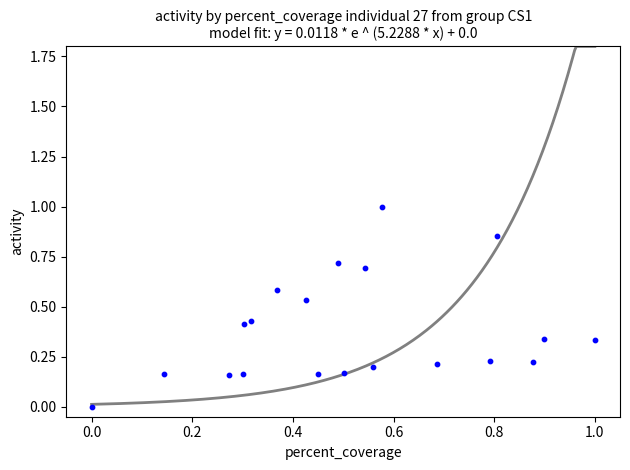

What is the range of Y values (max minus min)?

1.0